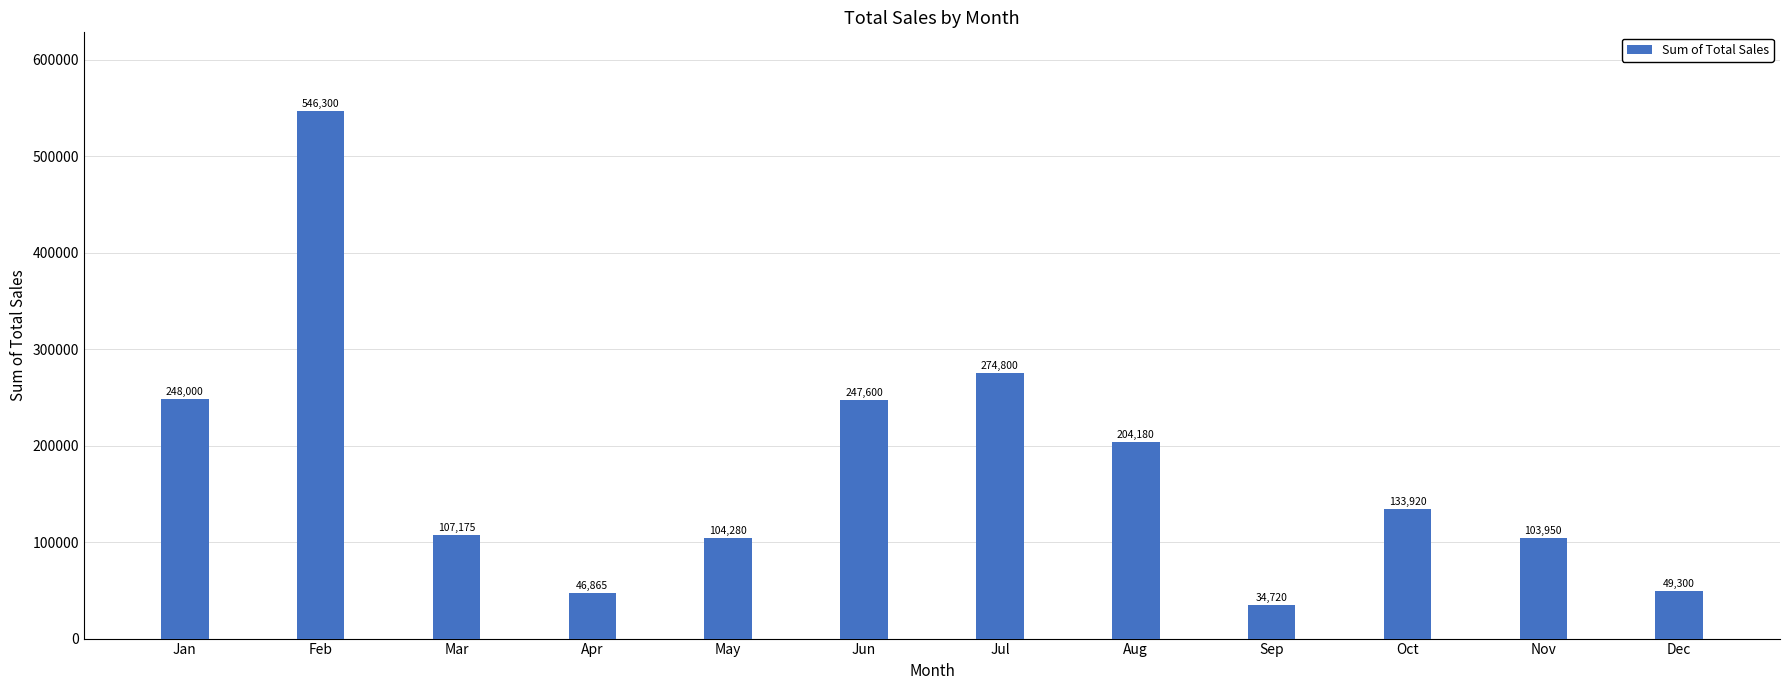

What is the ratio of the value at Dec to the value at Oct?

0.4